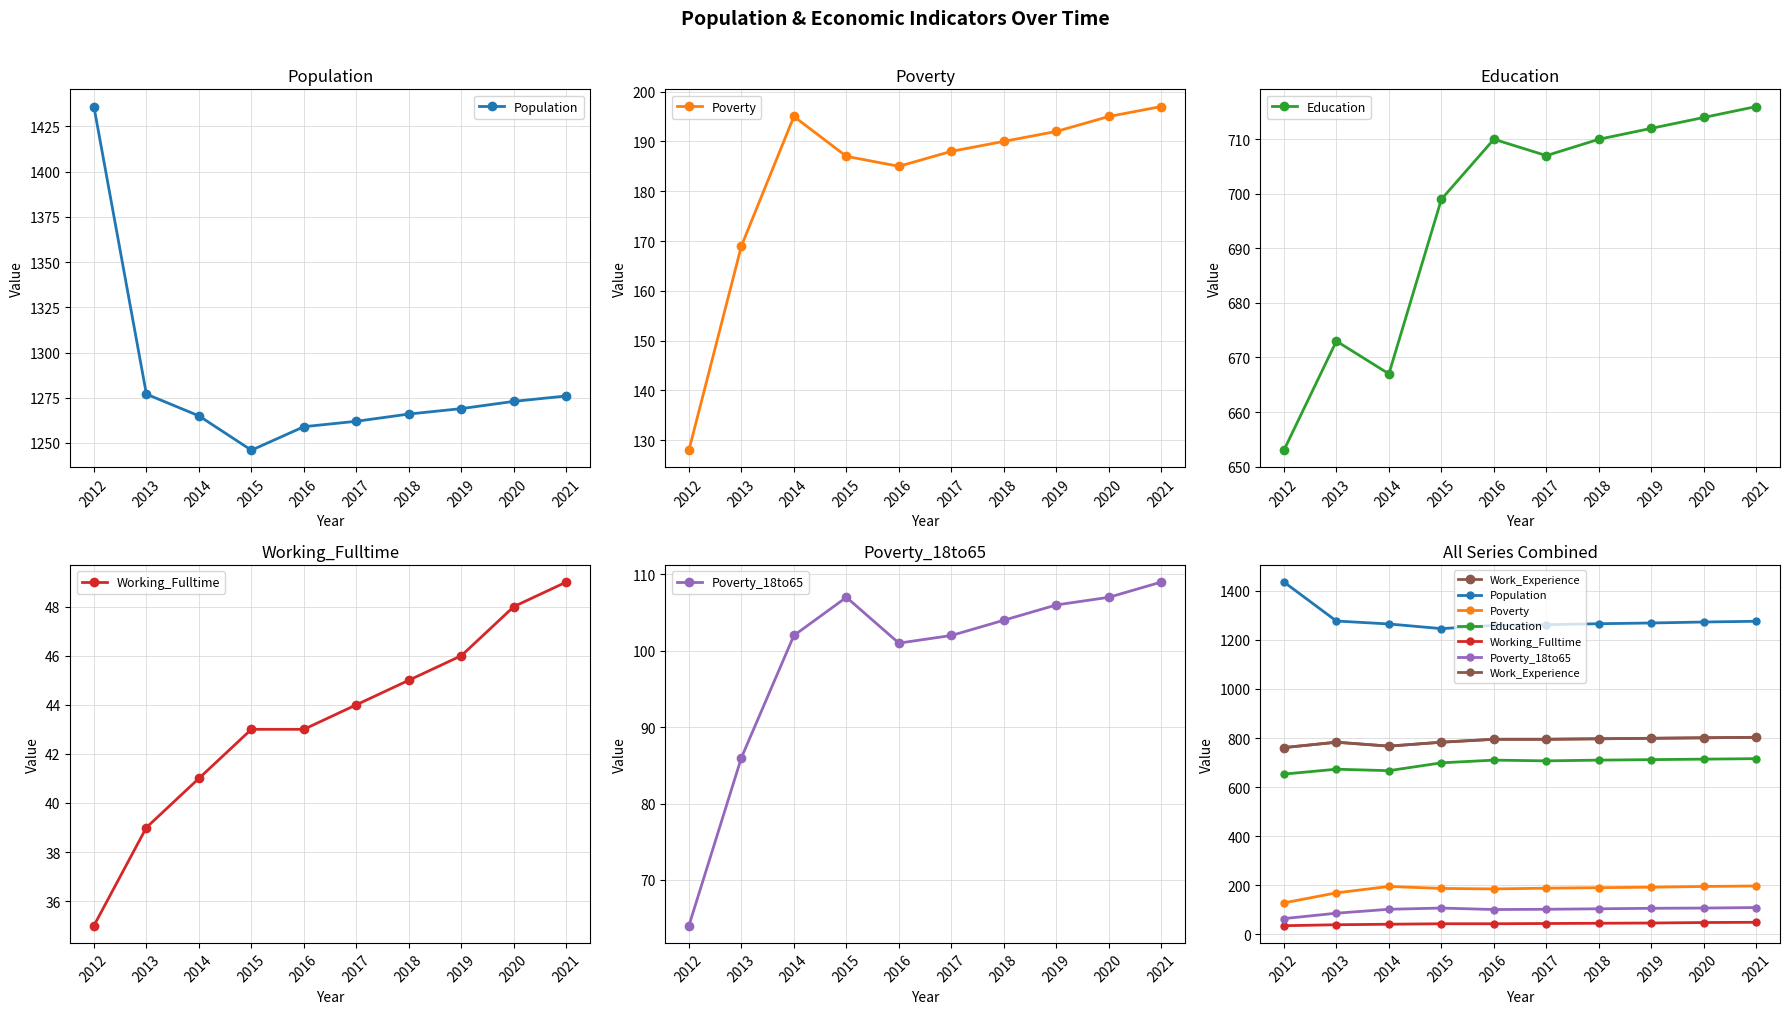

Reading right to left, list all the values displayed in this chart.

Population: 1276	1273	1269	1266	1262	1259	1246	1265	1277	1436
Poverty: 197	195	192	190	188	185	187	195	169	128
Education: 716	714	712	710	707	710	699	667	673	653
Working_Fulltime: 49	48	46	45	44	43	43	41	39	35
Poverty_18to65: 109	107	106	104	102	101	107	102	86	64
Work_Experience: 803	801	799	797	795	795	783	767	783	761